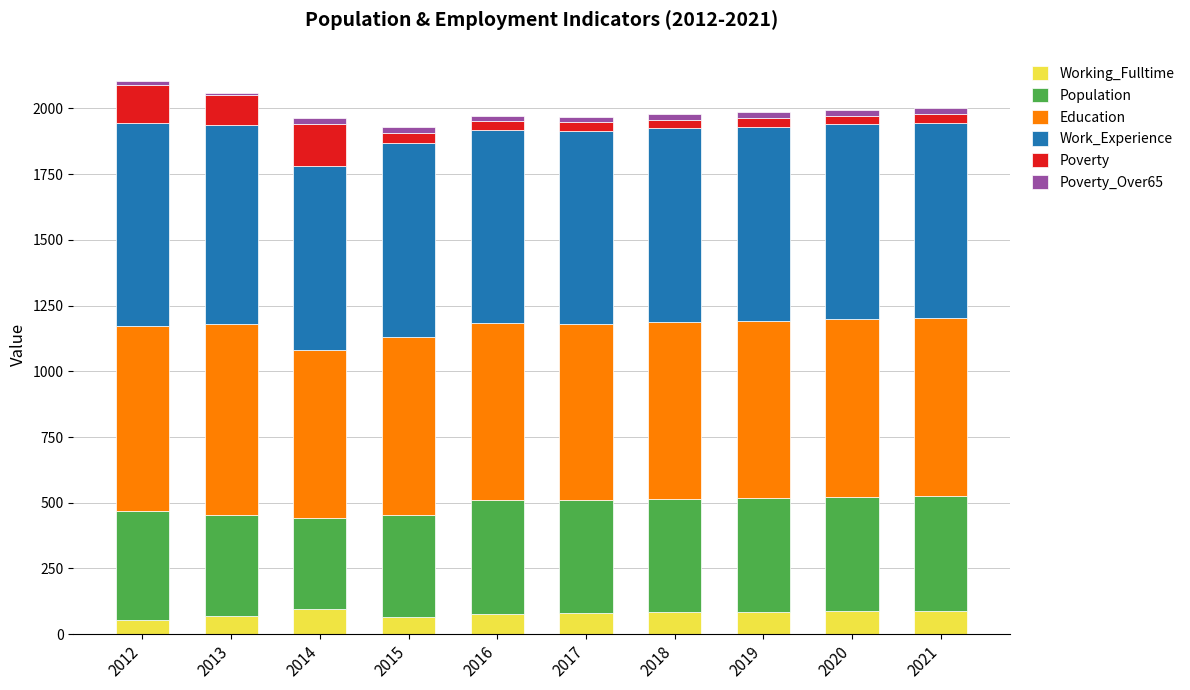

What is the average value of the Working_Fulltime series?

79